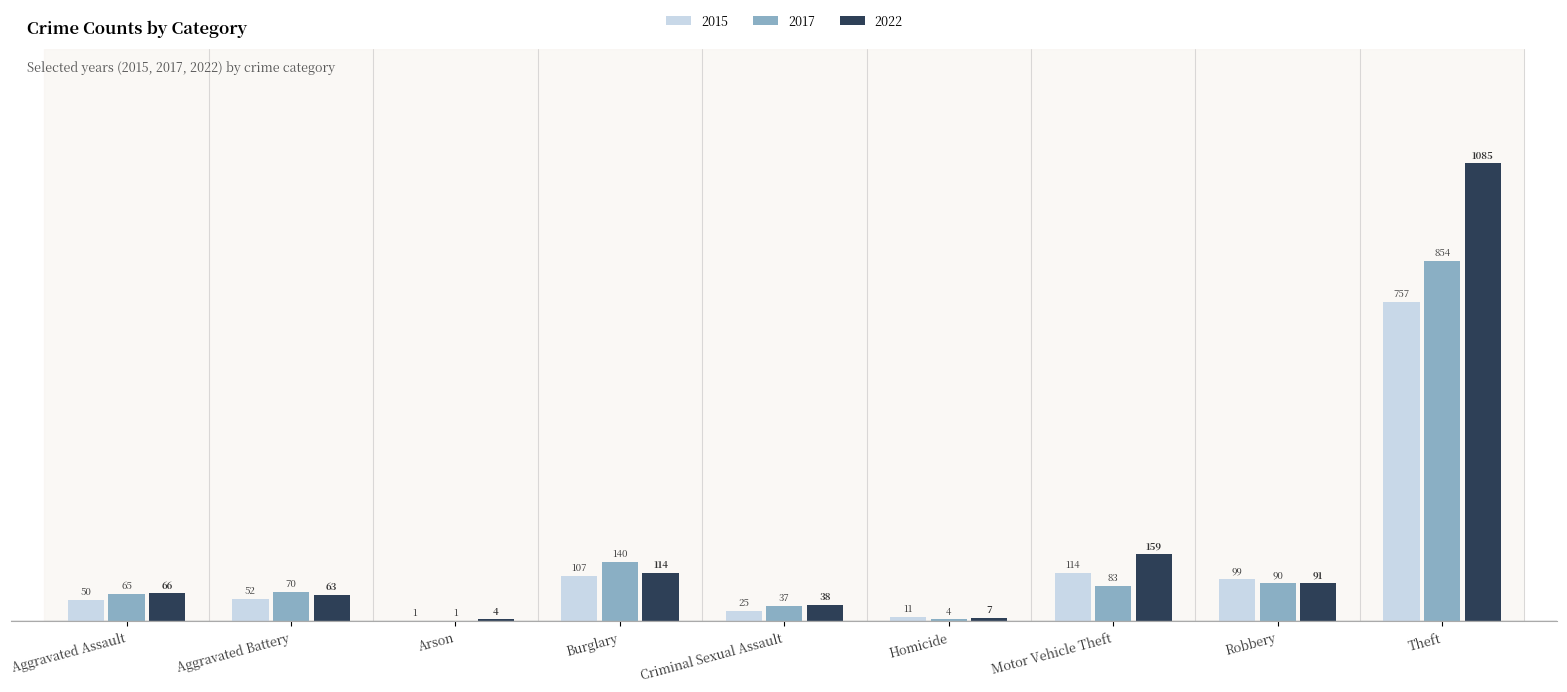

Between Aggravated Battery and Arson, which series saw the biggest shift?

2017